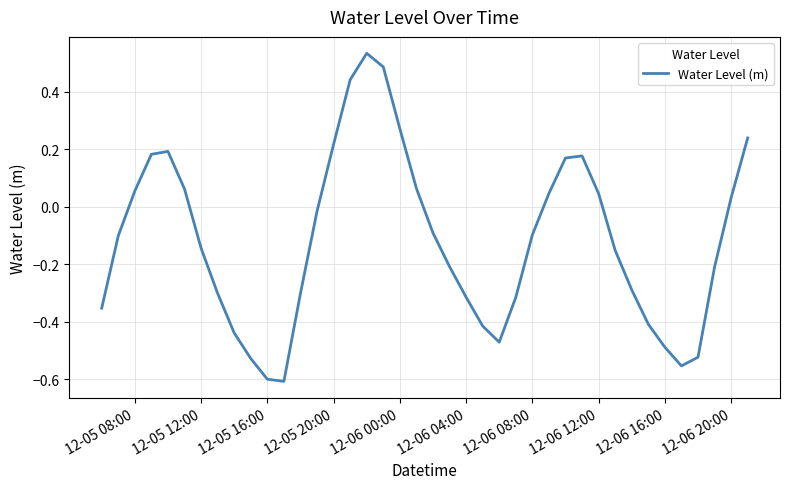

What is the difference between the maximum and minimum values?

1.1